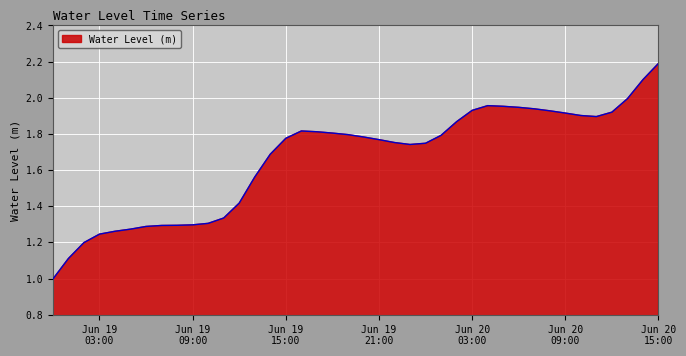

What is the minimum value shown in the chart?

1.0